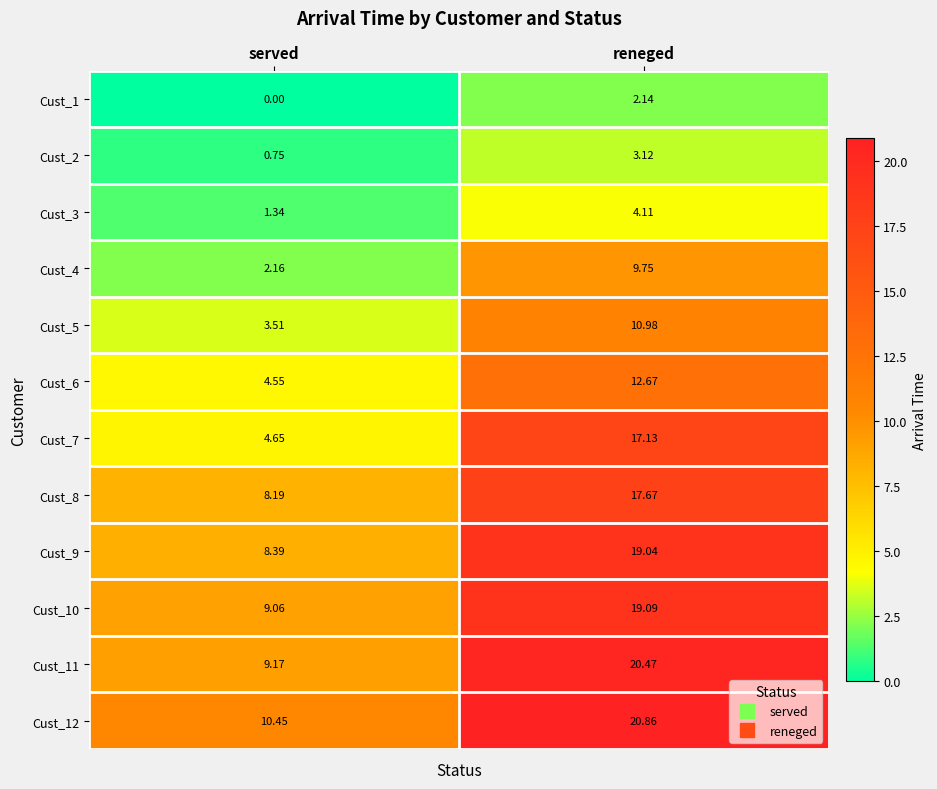

Rank the series by their maximum value, from highest to lowest.

Cust_12, Cust_11, Cust_10, Cust_9, Cust_8, Cust_7, Cust_6, Cust_5, Cust_4, Cust_3, Cust_2, Cust_1